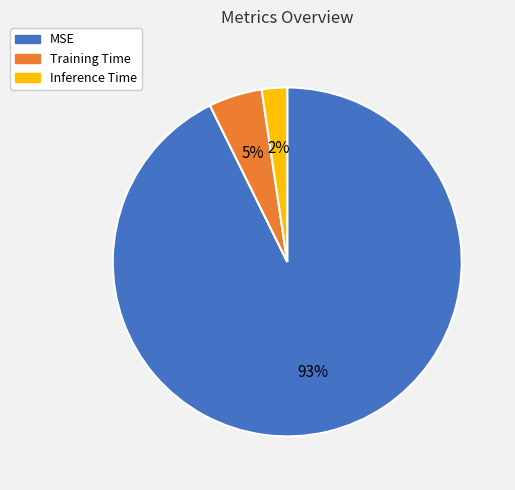

Between MSE and Inference Time, which is larger?

MSE